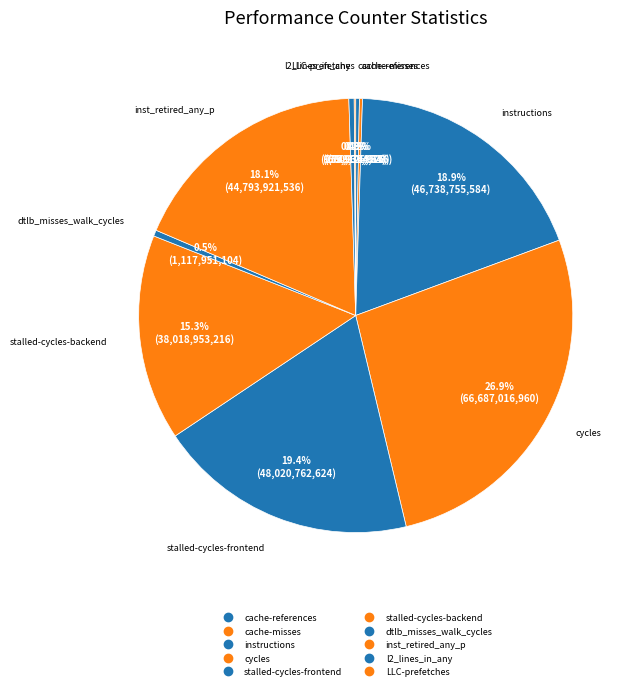

Count the number of slices in the pie.

10